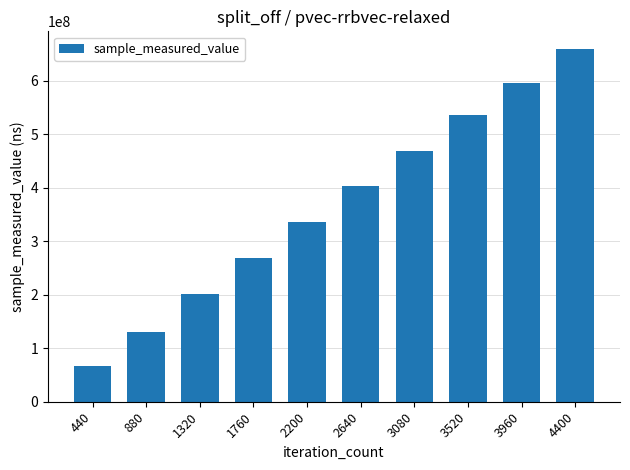

Which label corresponds to the smallest value in the chart?

440